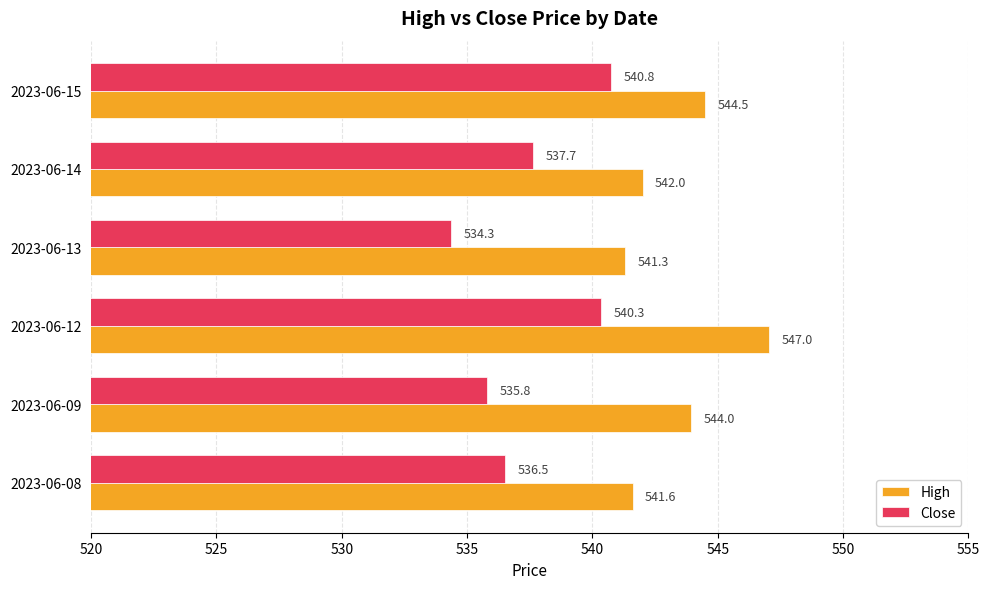

What is the sum of the High values at 2023-06-15 and 2023-06-12?

1091.5